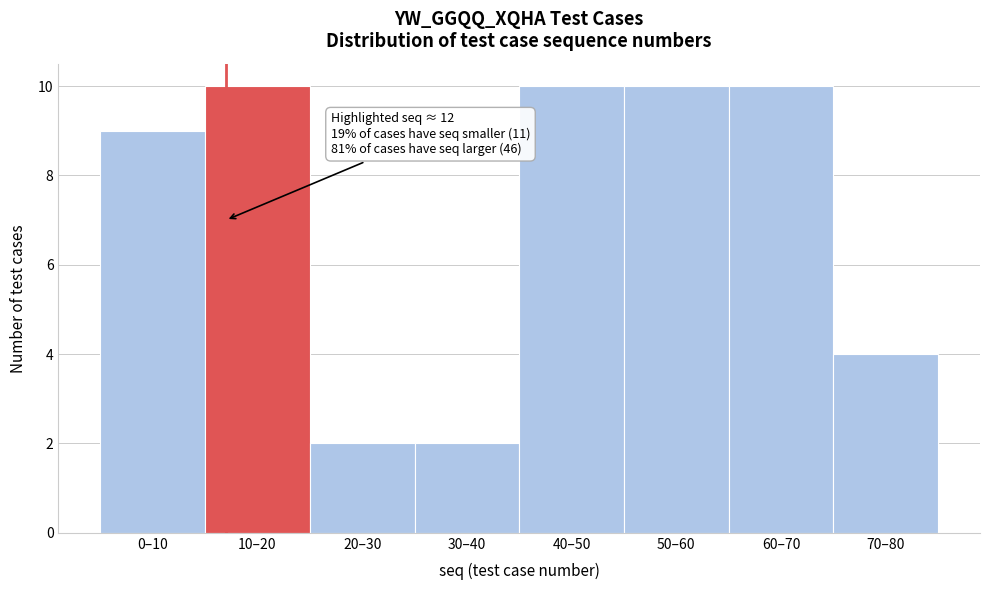

Reading left to right, list all the values displayed in this chart.

9	10	2	2	10	10	10	4